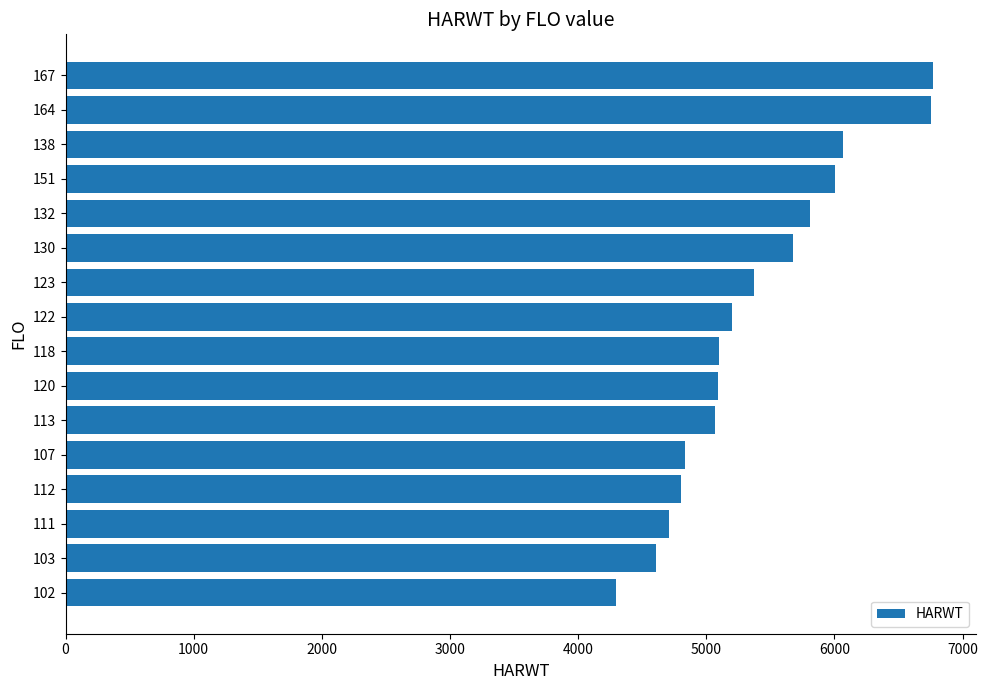

What is the ratio of the value at 151 to the value at 122?

1.2